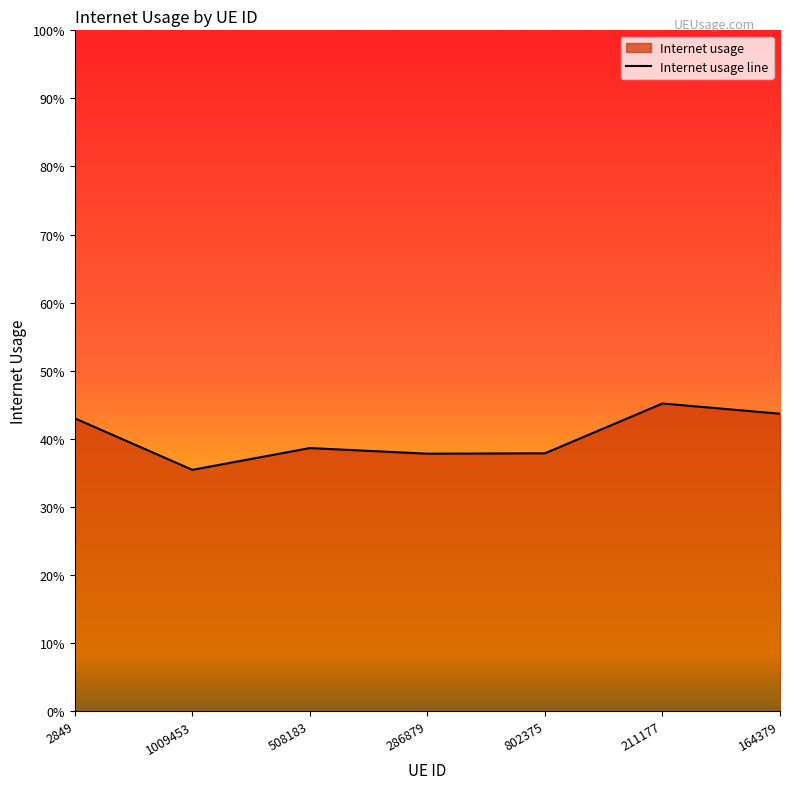

Rank the categories by value from lowest to highest.

1009453, 286879, 802375, 508183, 2849, 164379, 211177